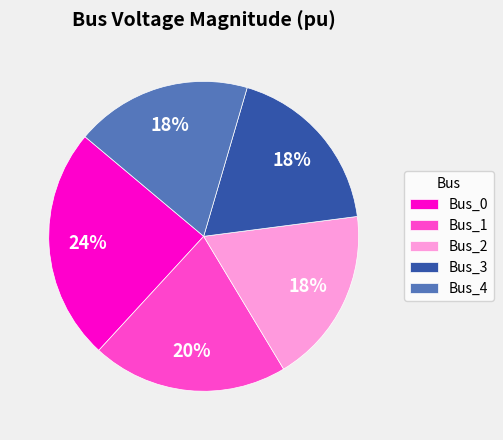

Approximately how many times larger is the value at Bus_3 compared to Bus_0?

0.8